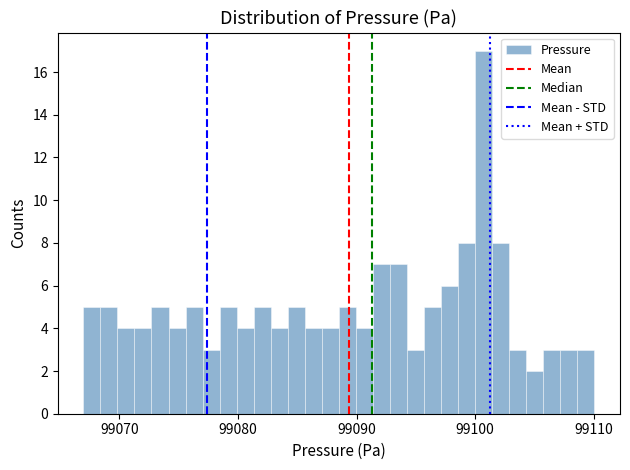

Read against the x-axis, roughly where is the centre of the tallest bar?

99101